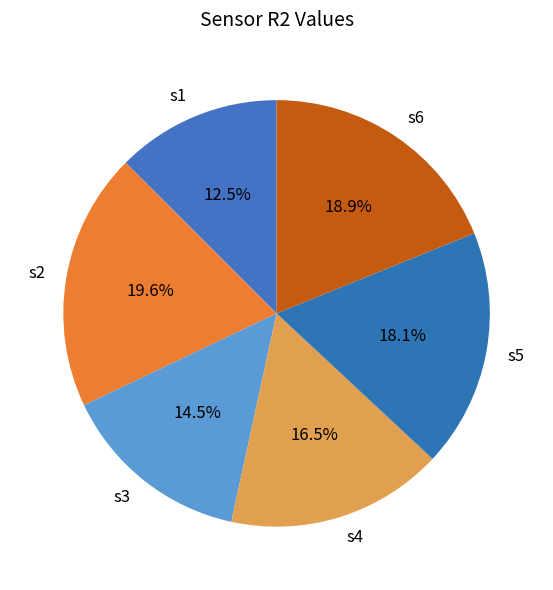

To the nearest percent, what percentage of the pie is s2?

20%